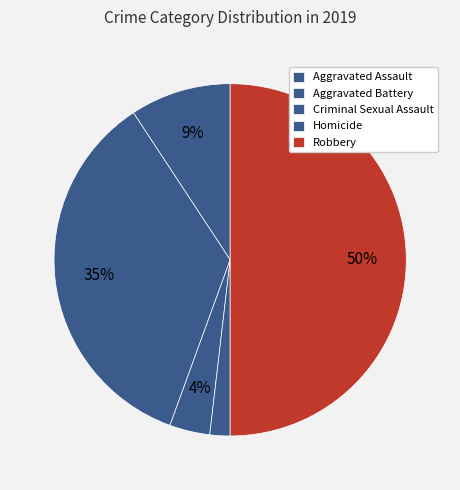

Approximately how many times larger is the value at Aggravated Assault compared to Homicide?

5.0